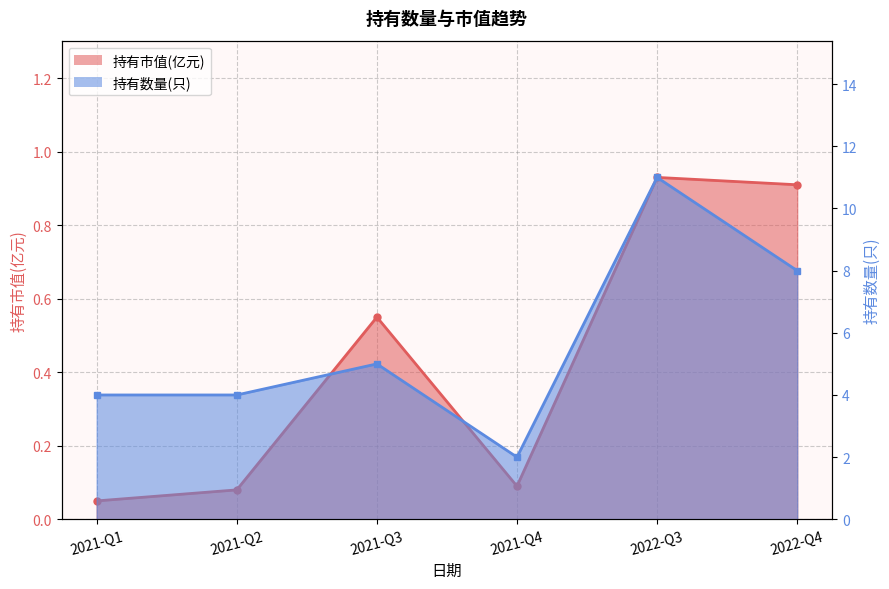

Where is the first local minimum for 持有数量(只)?

2021-Q4